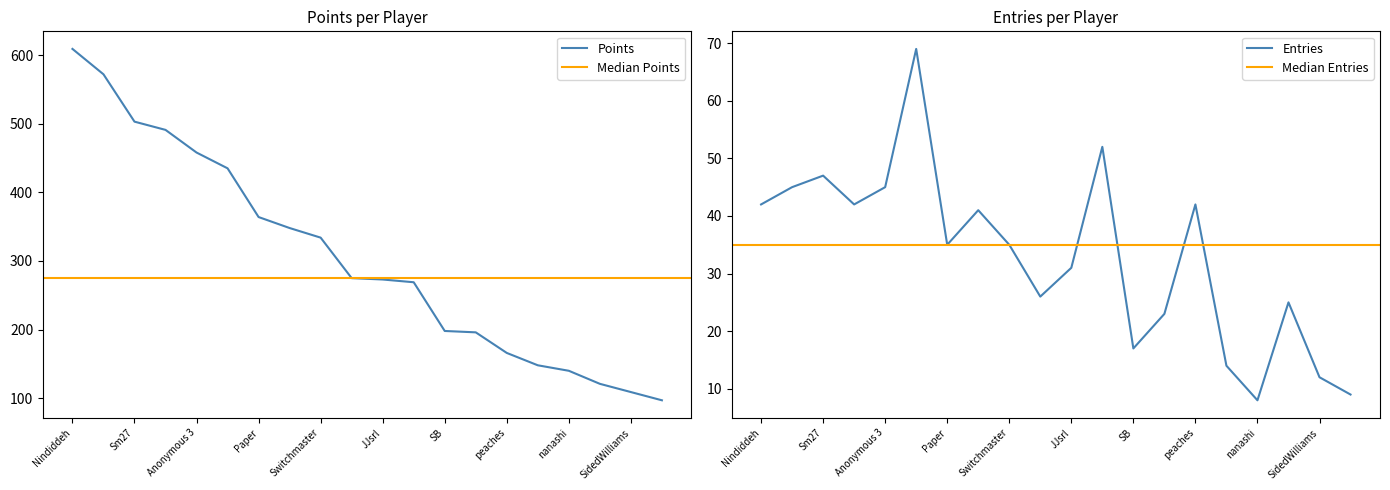

How many values in the Points series exceed 275?

9